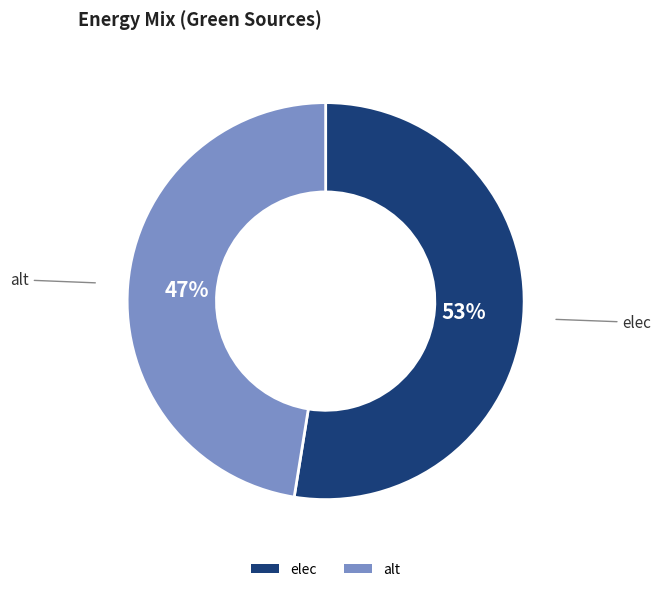

What is the majority slice?

elec